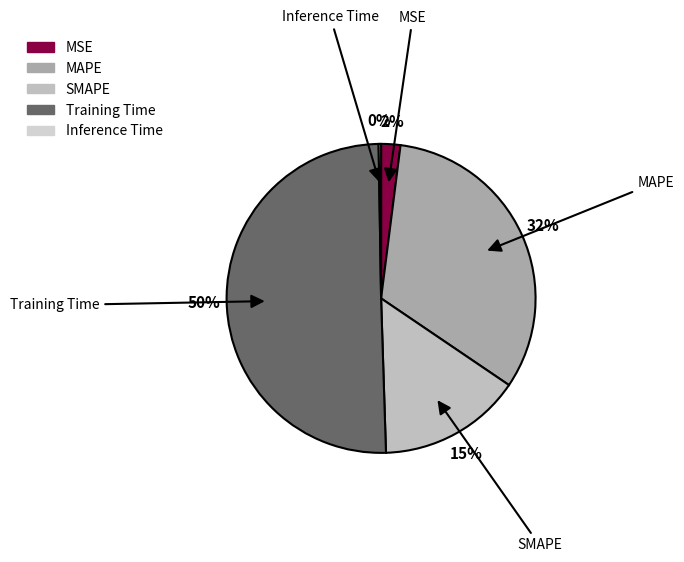

To the nearest percent, what is the combined percentage of SMAPE and MAPE?

47%